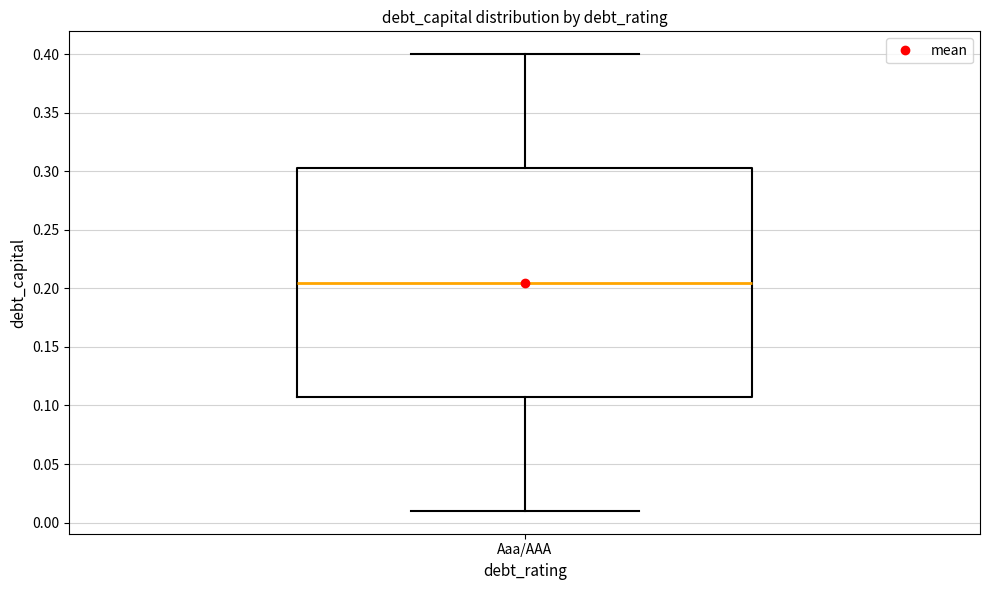

Where is the lower edge of the box for Aaa/AAA on the y-axis? The values are not printed on the chart, so give them approximately, as read against the axis.

0.110